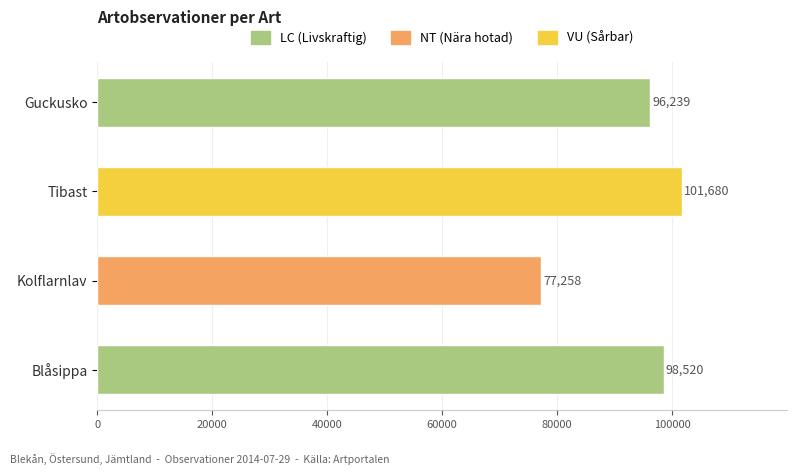

What is the minimum value shown in the chart?

77258